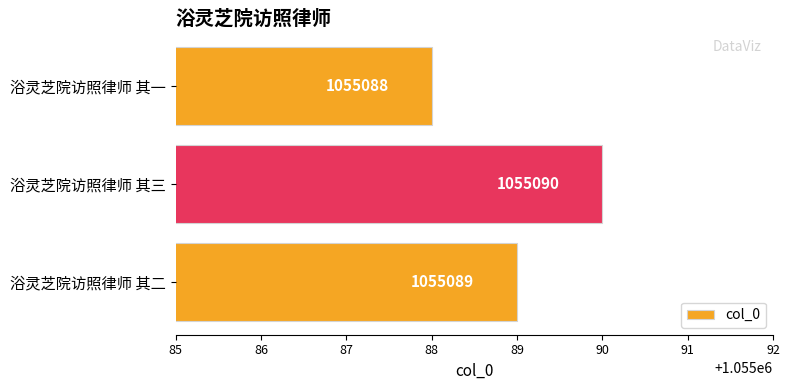

Does the chart contain any negative values?

No